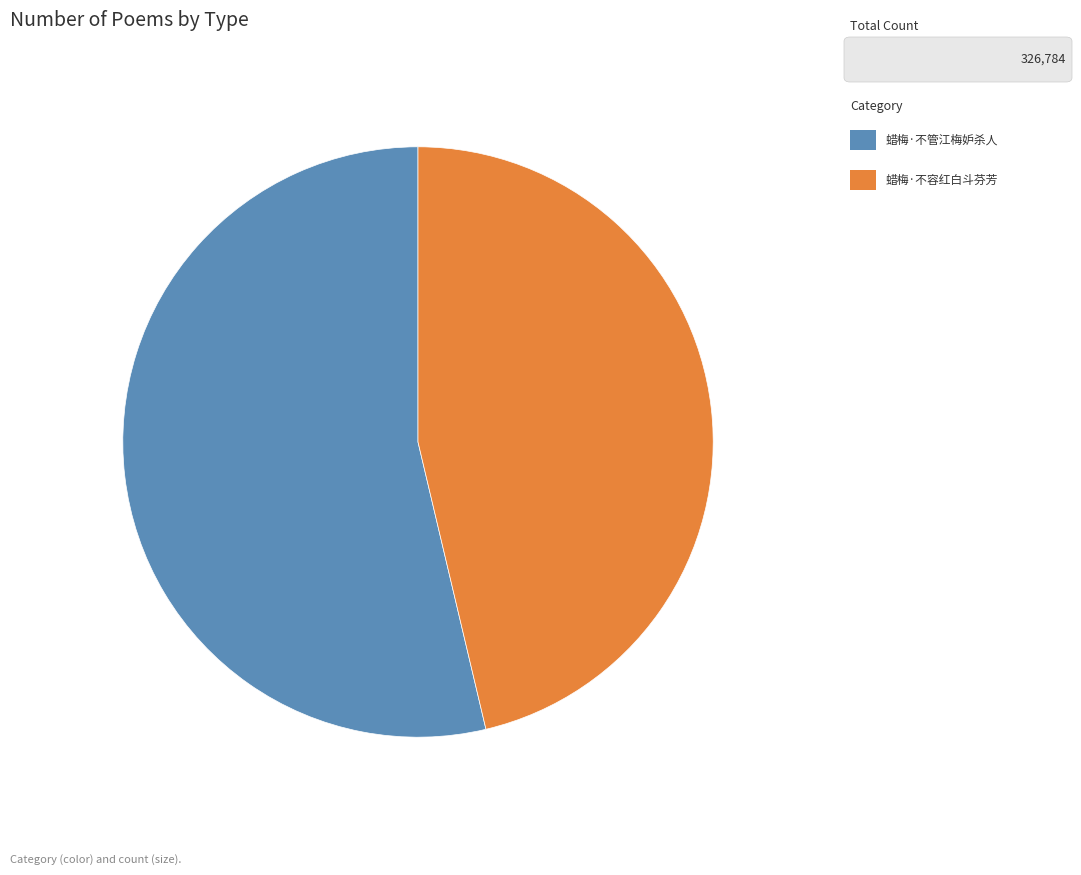

Is there a majority slice in this chart?

Yes